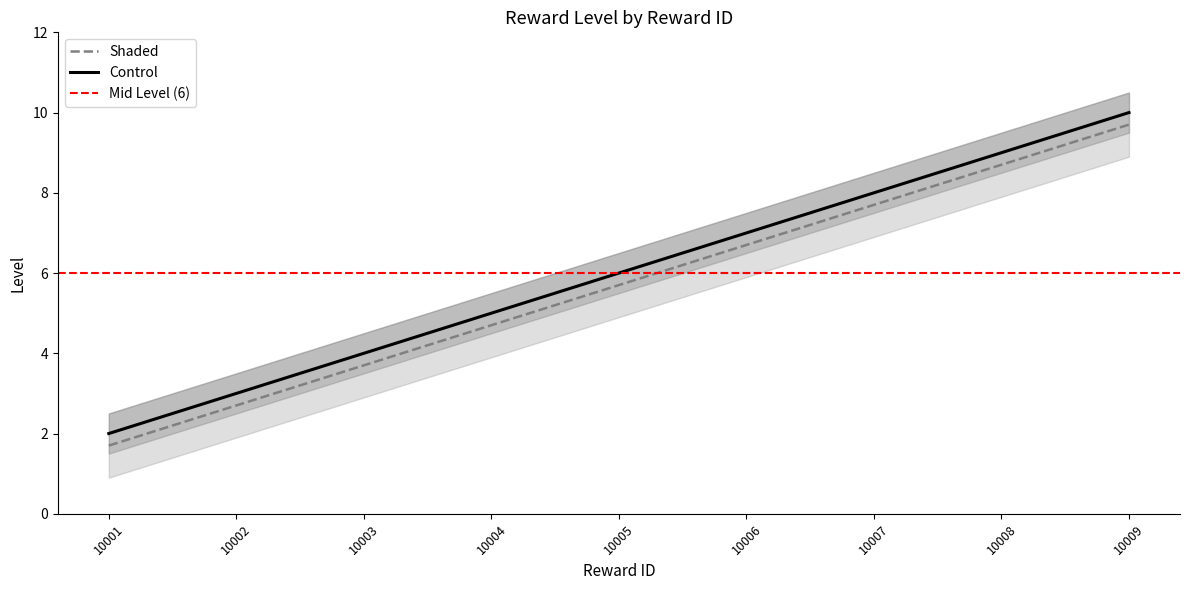

Where does the data first go above 5?

10005